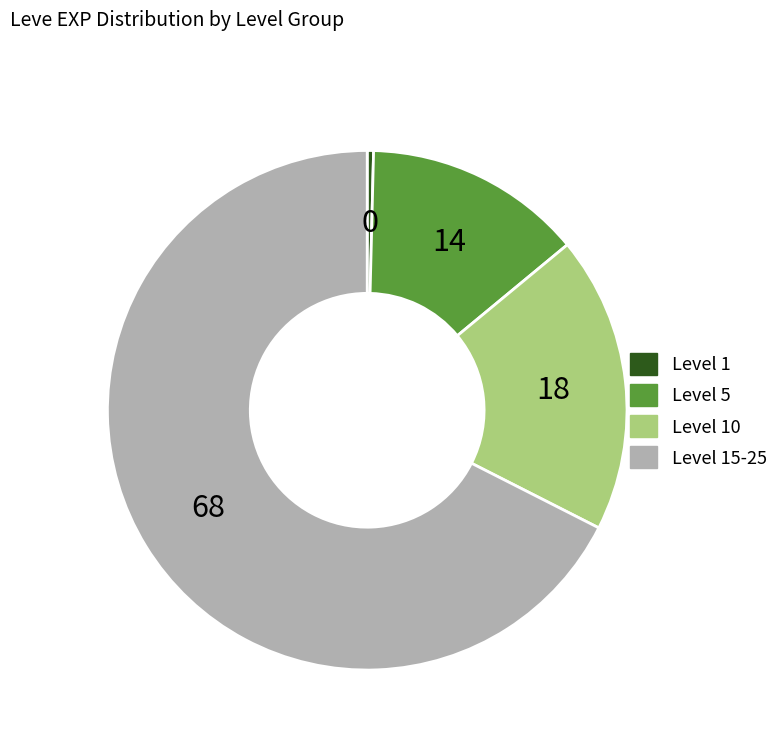

Count the number of slices in the pie.

4